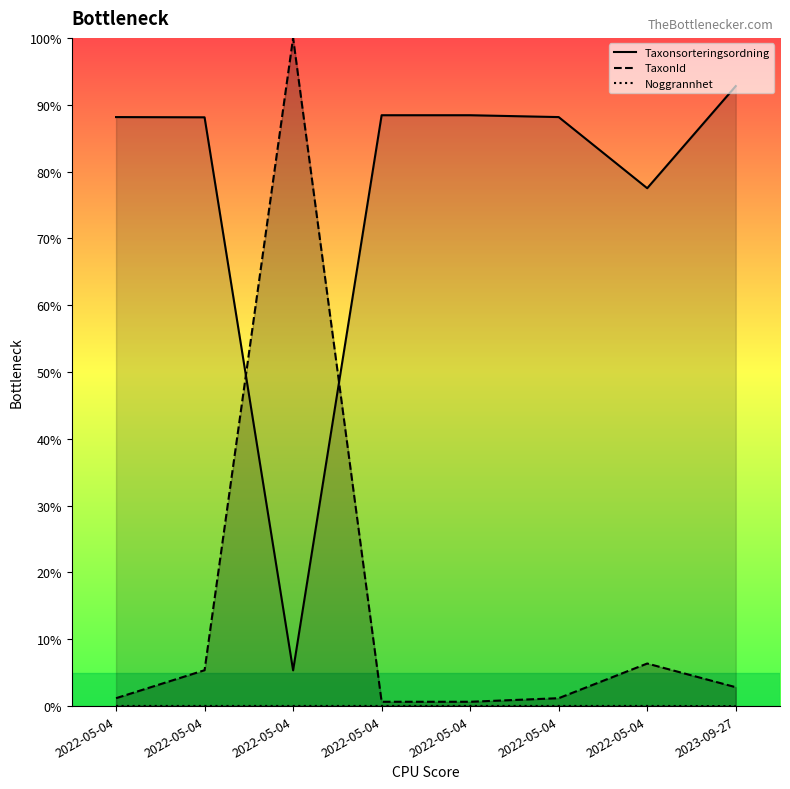

After their last crossing, which series has the higher values: TaxonId or Taxonsorteringsordning?

Taxonsorteringsordning